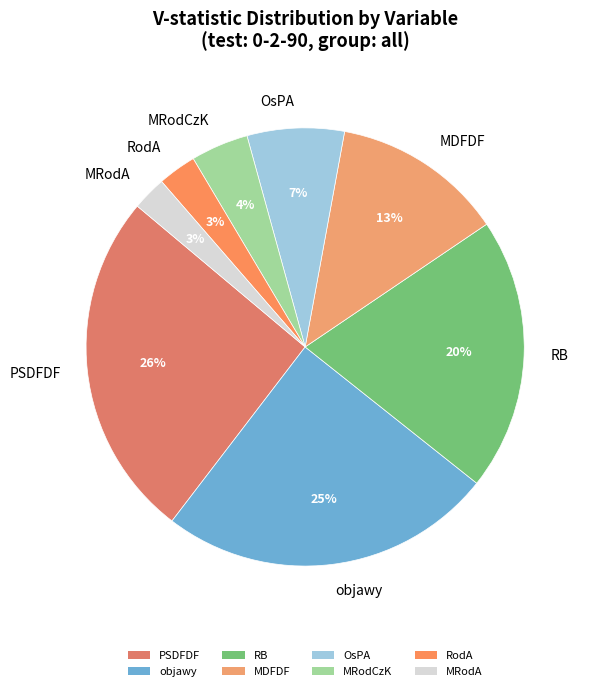

Which category has the biggest portion of the pie?

PSDFDF